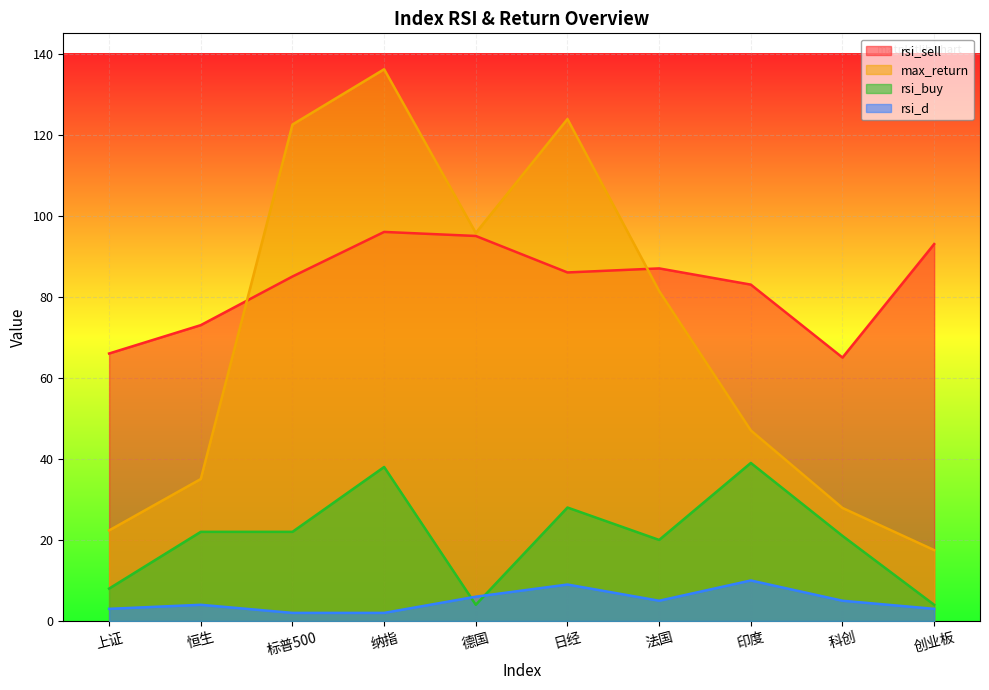

Rank the series at 德国 from lowest to highest value.

rsi_buy, rsi_d, rsi_sell, max_return